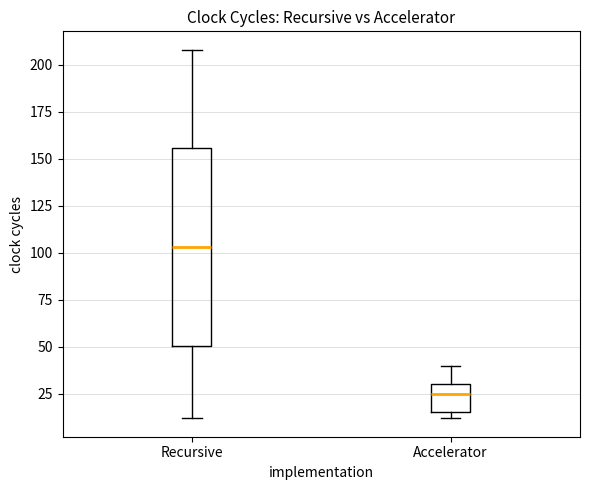

Which box has the highest median line?

Recursive